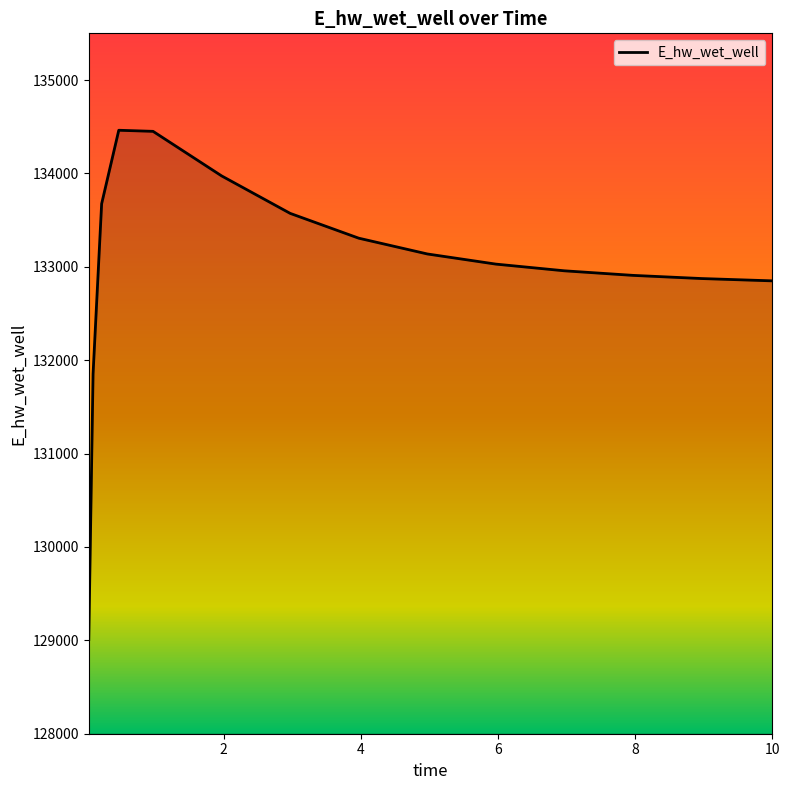

What is the maximum value shown in the chart?

134462.1